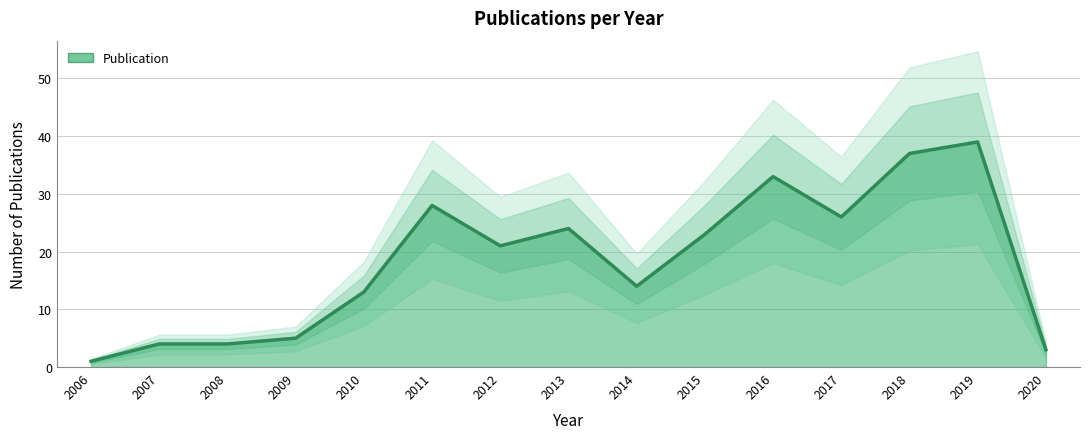

Reading right to left, extract all data points from this chart.

3	39	37	26	33	23	14	24	21	28	13	5	4	4	1